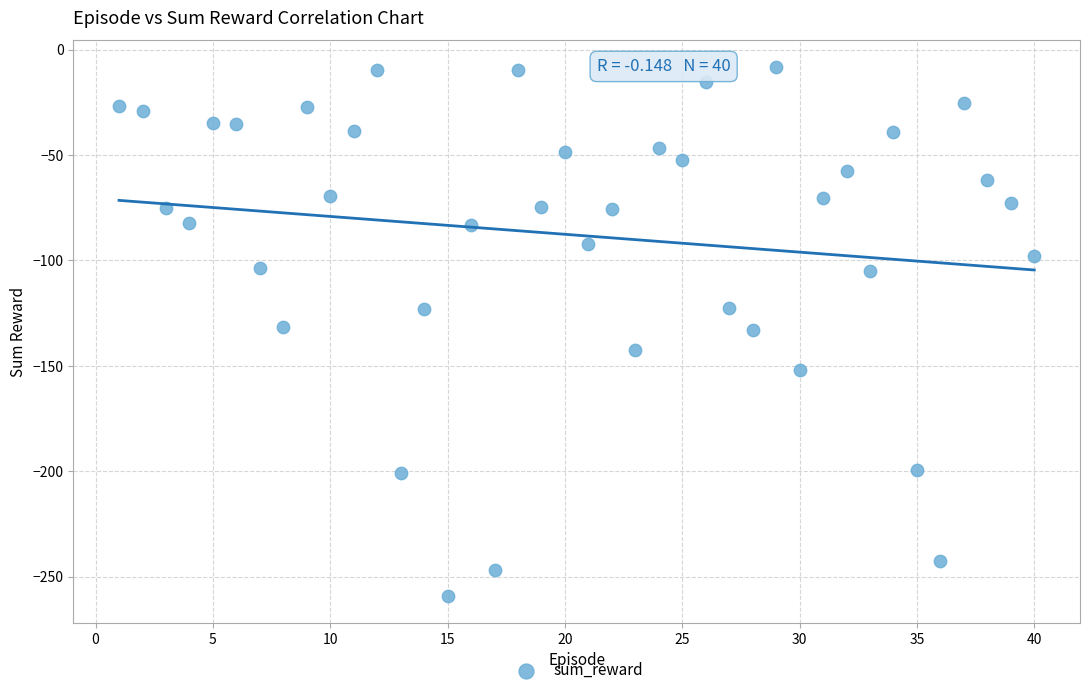

What is the range of X values (max minus min)?

39.0